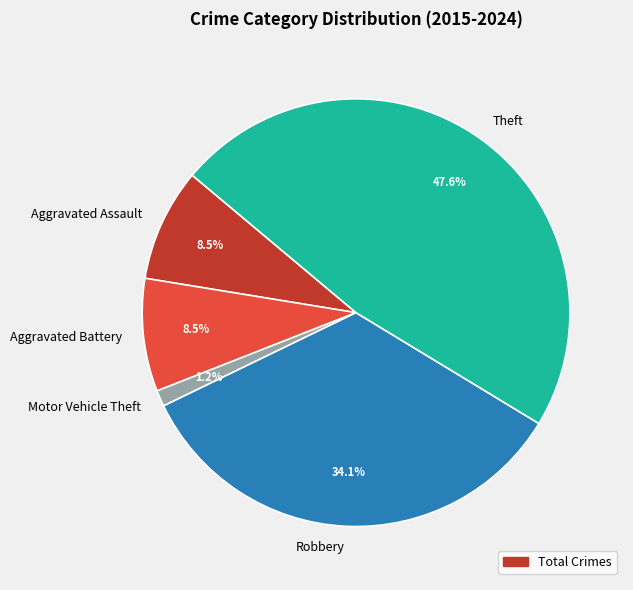

To the nearest percent, what is the difference between the largest and smallest slice percentages?

46%